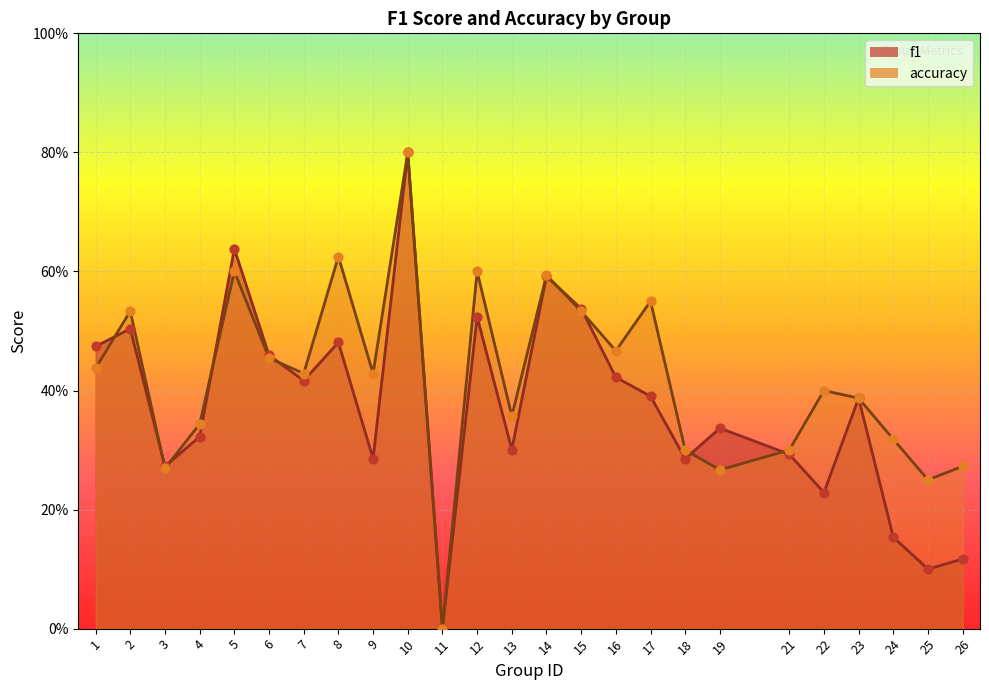

Which series contains the lowest Y value?

f1